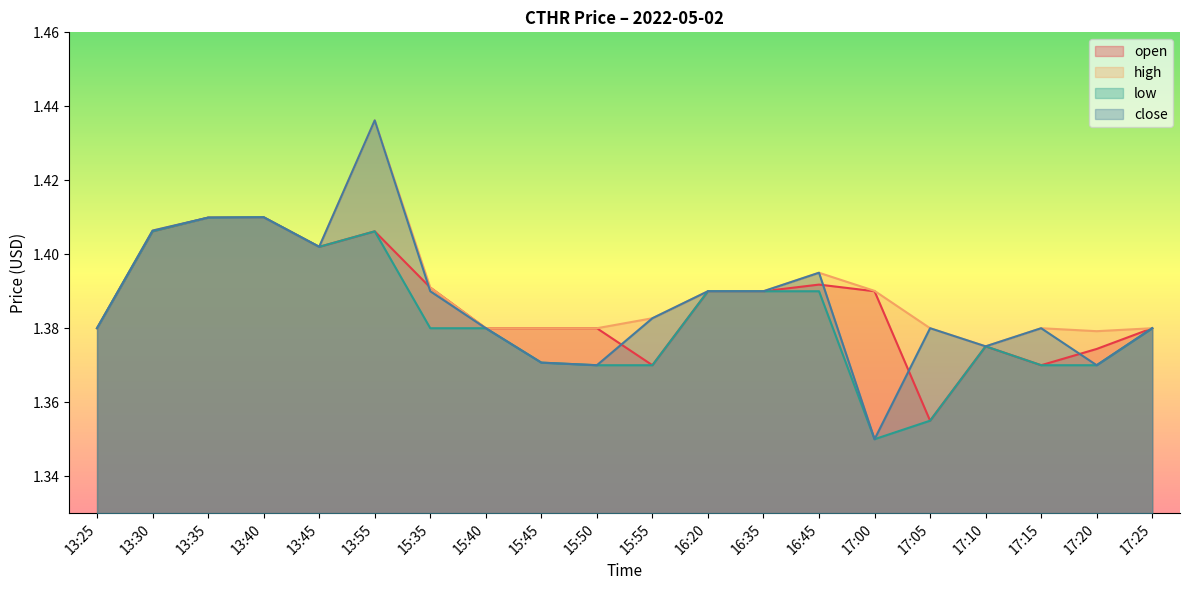

How many interior local valleys does the close series have?

5